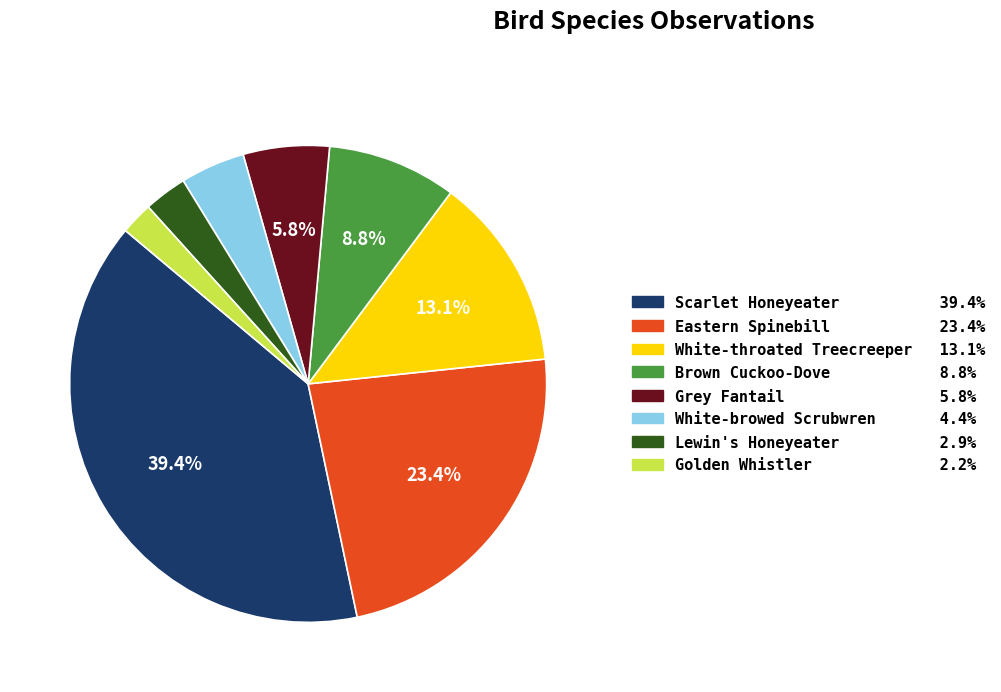

True or false: Eastern Spinebill accounts for 23% of the total.

True